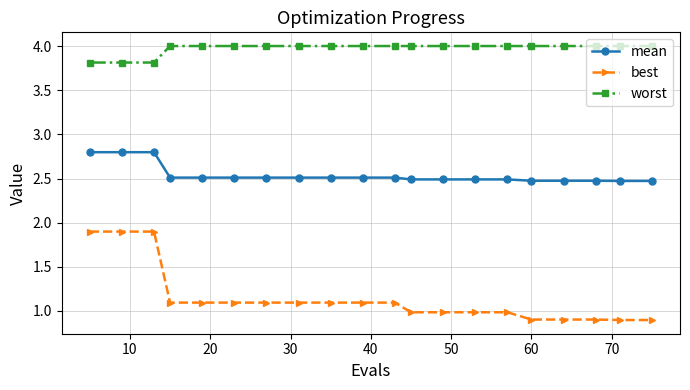

What is the maximum value for worst?

4.0